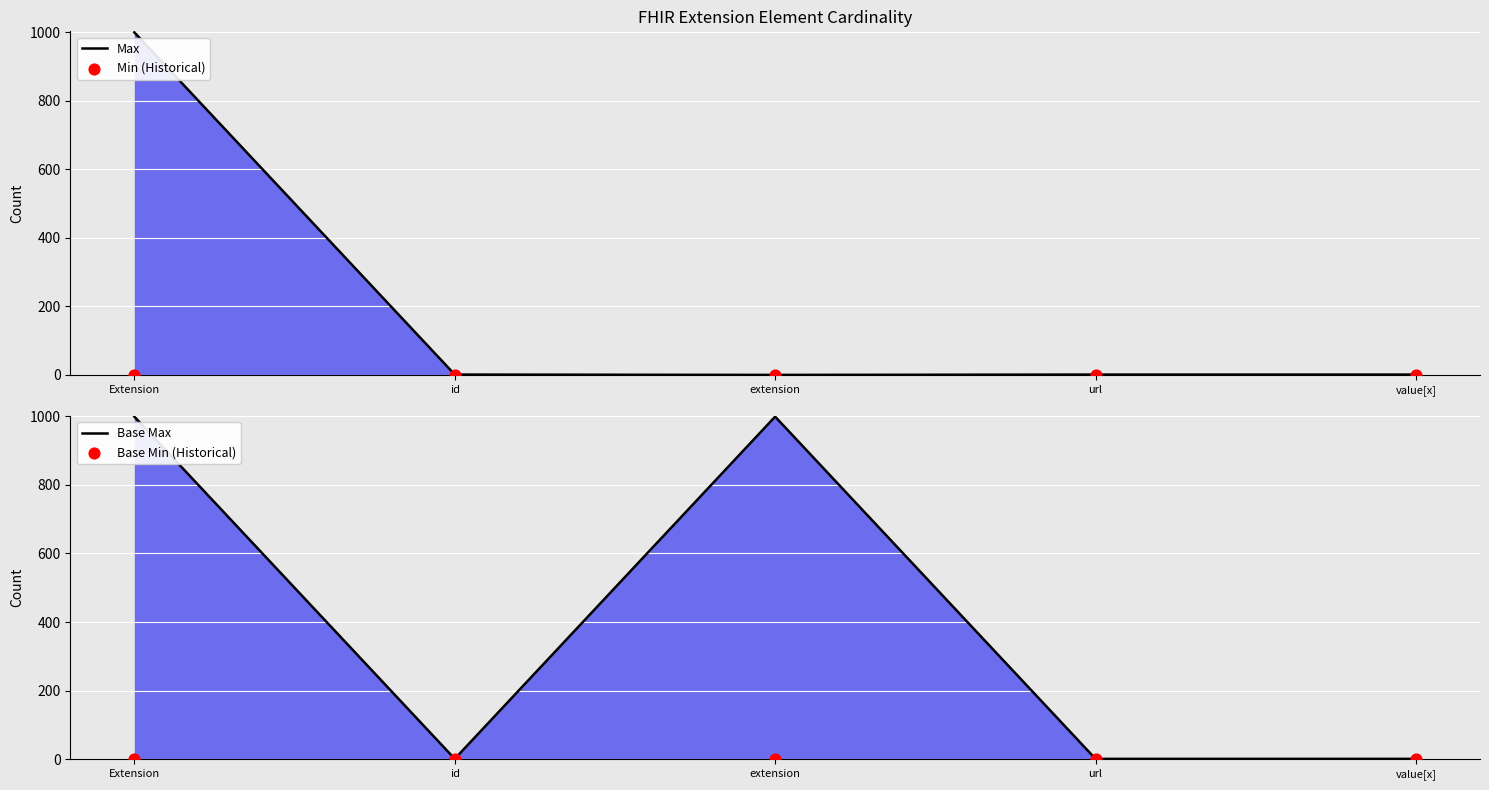

At which category is the sum across all series the highest?

Extension